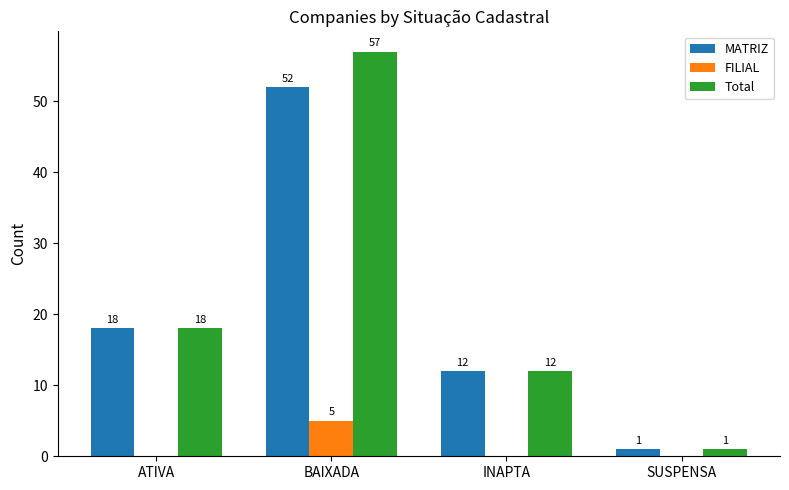

The MATRIZ series shows 8 at INAPTA. True or false?

False